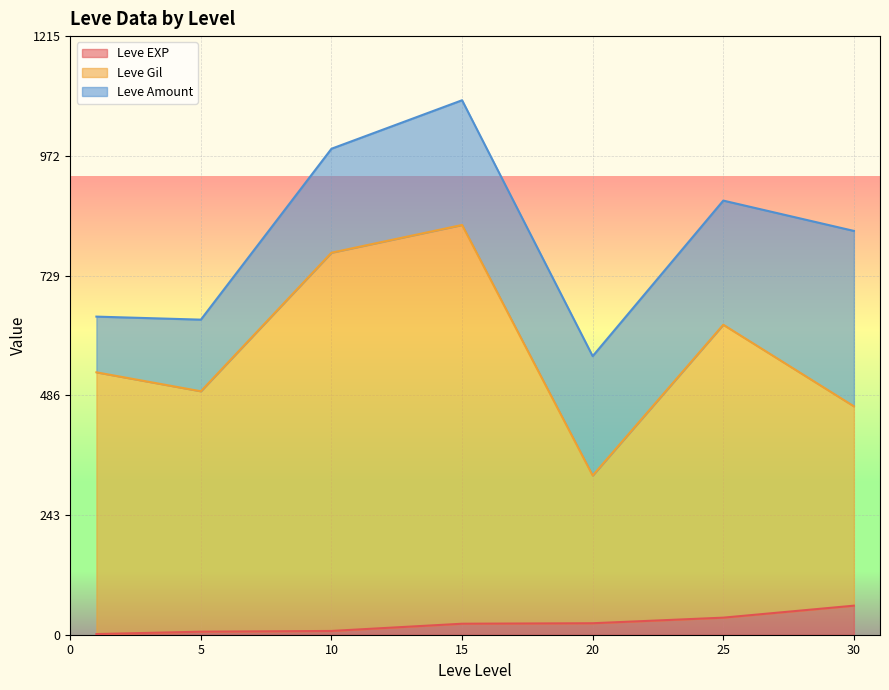

What is the maximum value for Leve EXP?

59.0